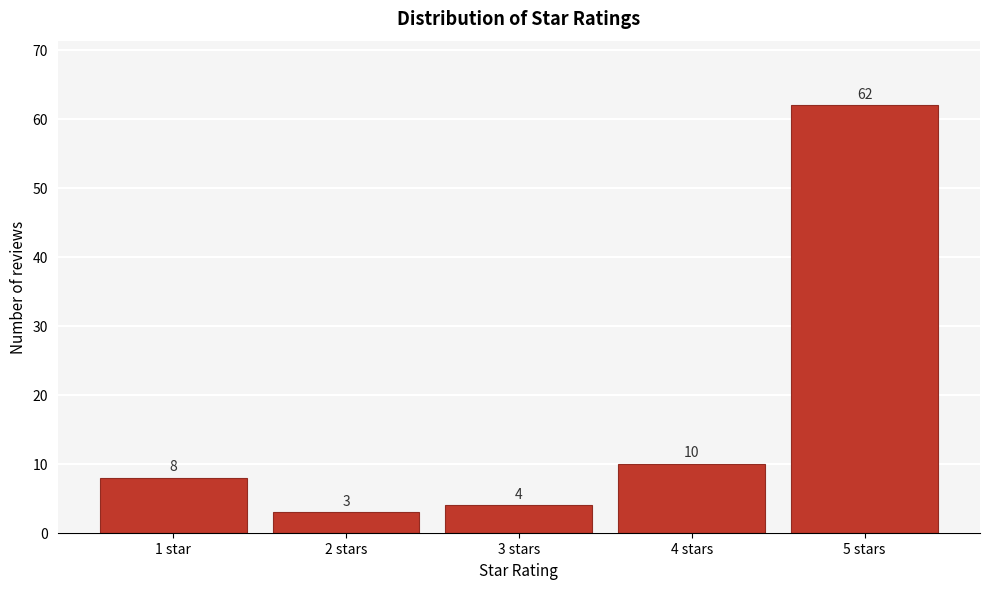

Reading left to right, list all the values displayed in this chart.

8	3	4	10	62